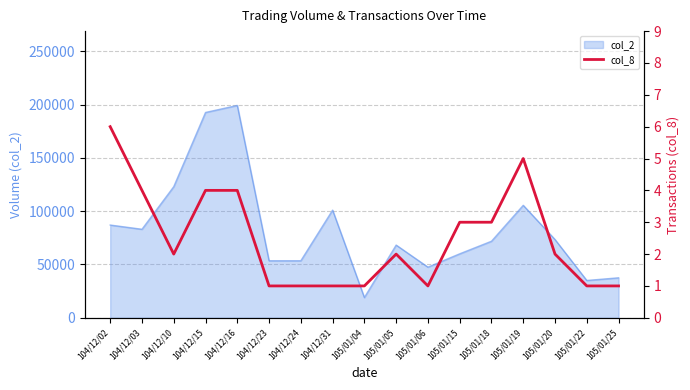

The value at 104/12/10 is 3. True or false?

False